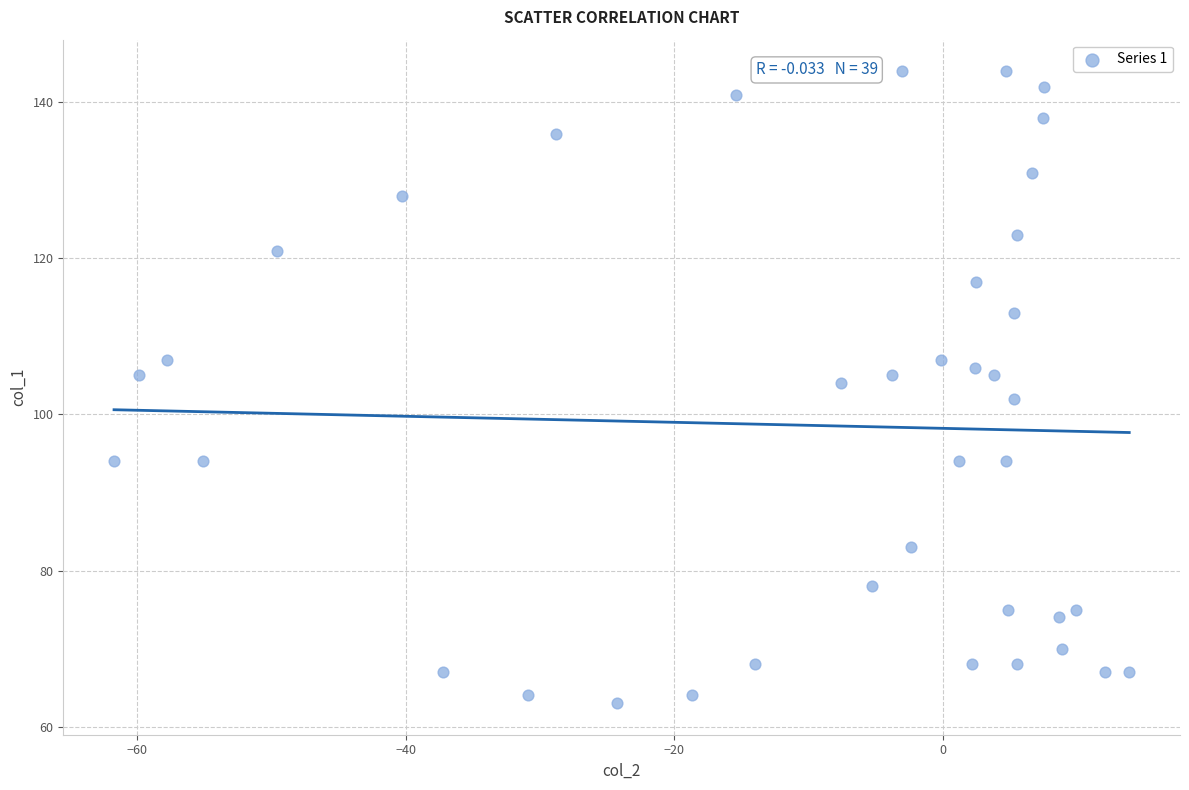

What is the range of Y values (max minus min)?

81